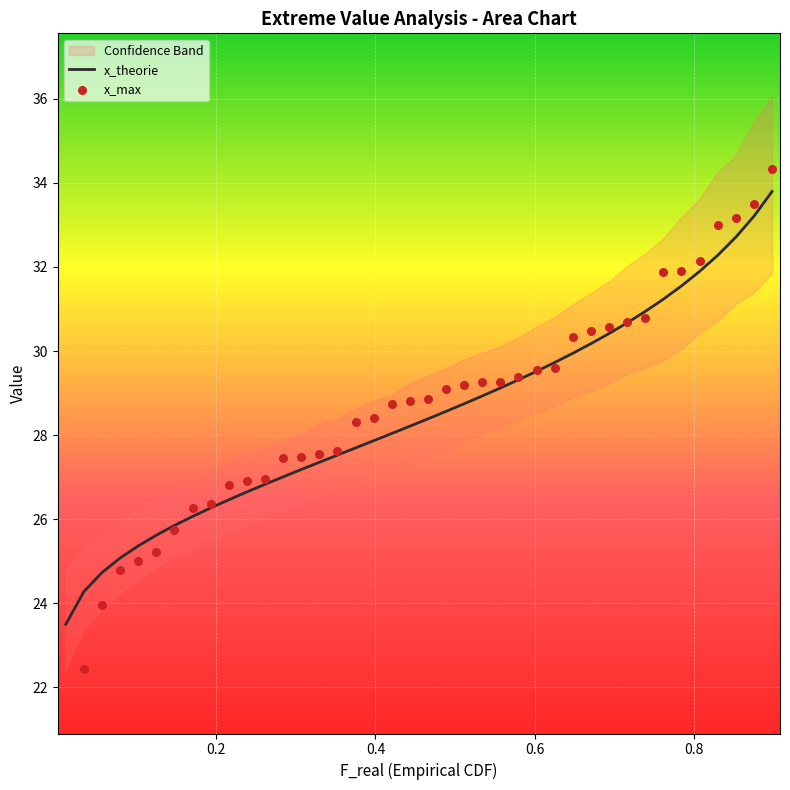

At how many categories does at least one series exceed 32?

5